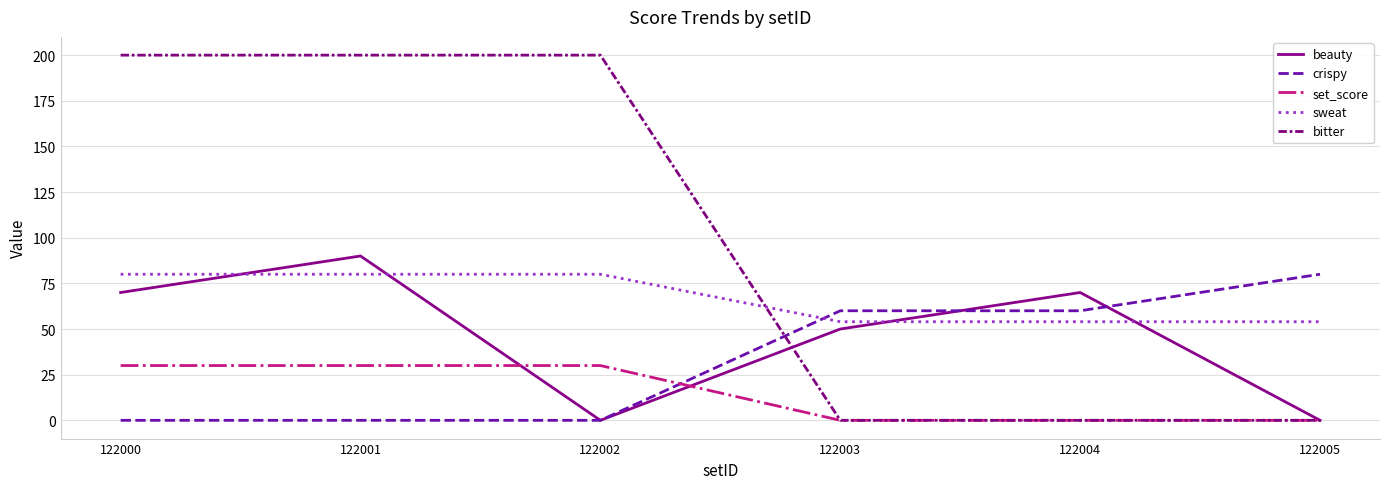

What is the maximum value shown in the chart?

200